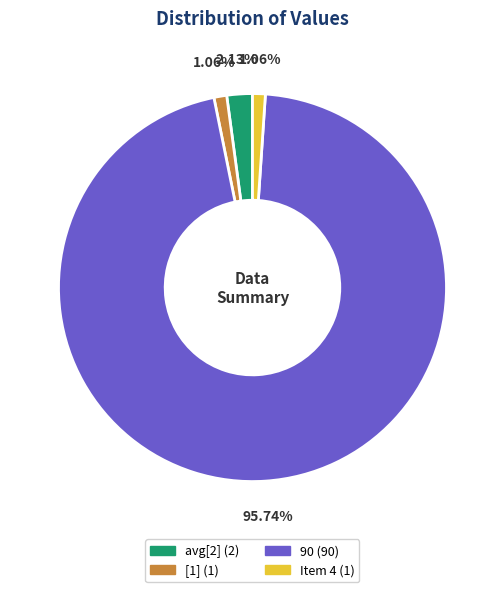

To the nearest percent, what is the average slice percentage?

25%